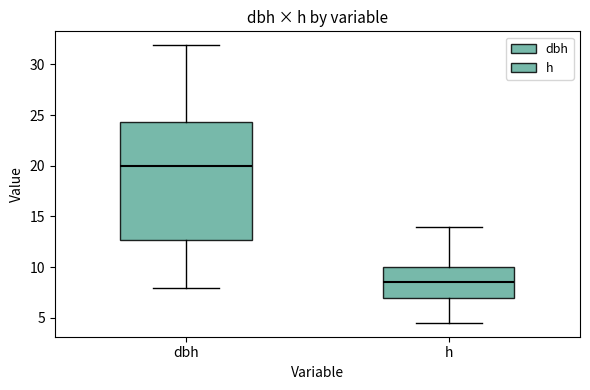

Where does the upper whisker of the box for dbh end on the y-axis? The values are not printed on the chart, so give them approximately, as read against the axis.

32.0